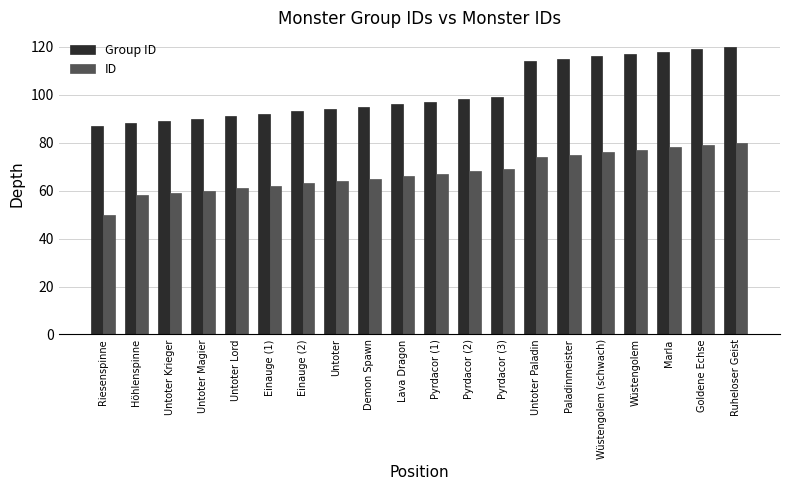

What is the difference between the highest and lowest values at Demon Spawn?

30